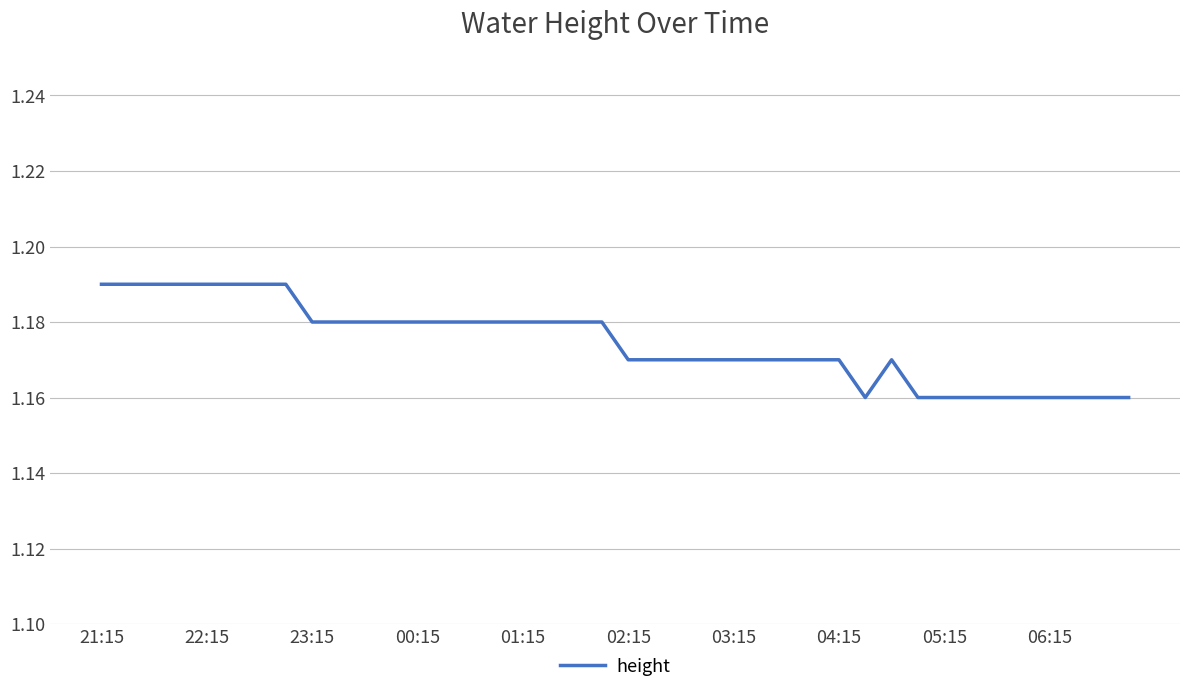

Does the chart have visible grid lines?

Yes